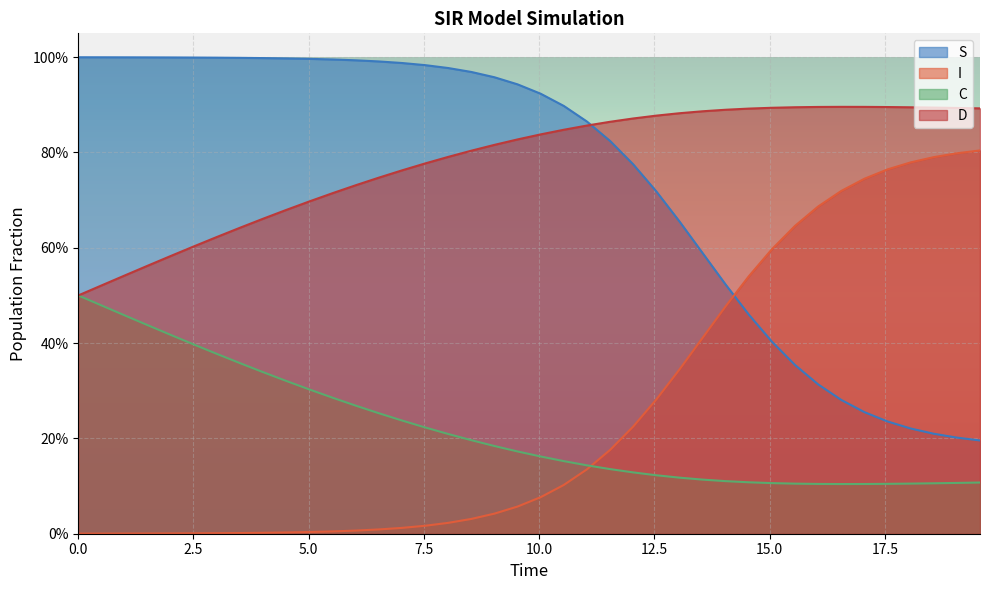

What is the difference between the maximum and minimum values in the I series?

0.8